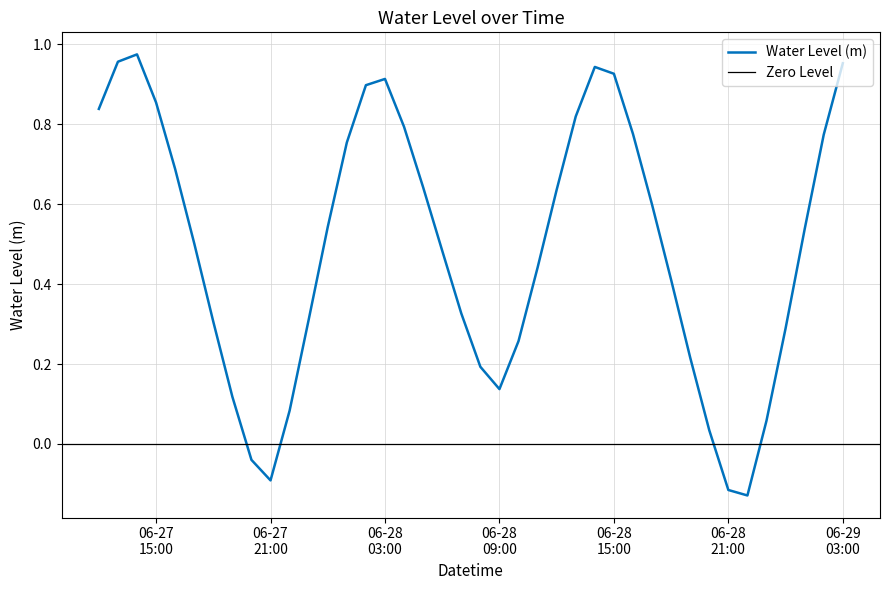

How many interior local valleys (lower than both neighbors) does the data have?

3